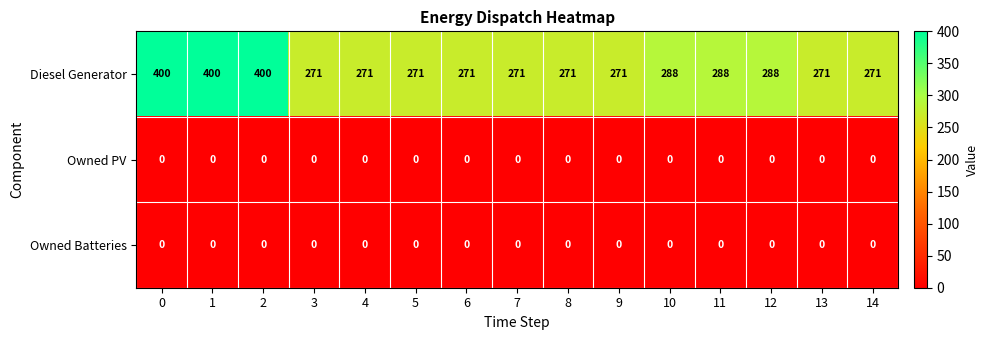

Which series has the largest total across all categories?

Diesel Generator